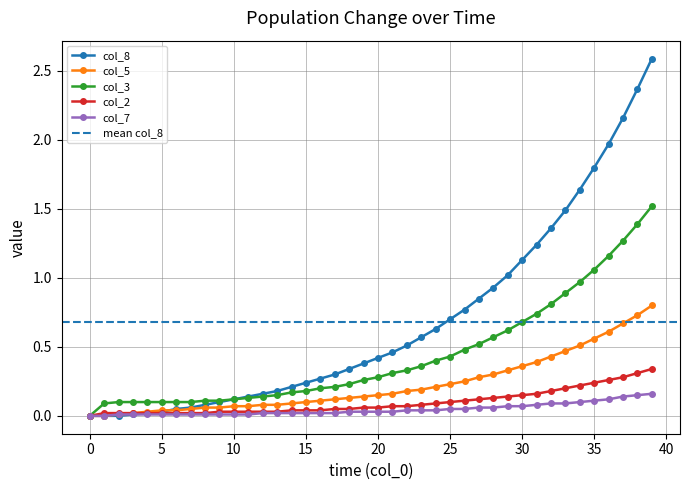

What is the average value of the col_8 series?

0.2